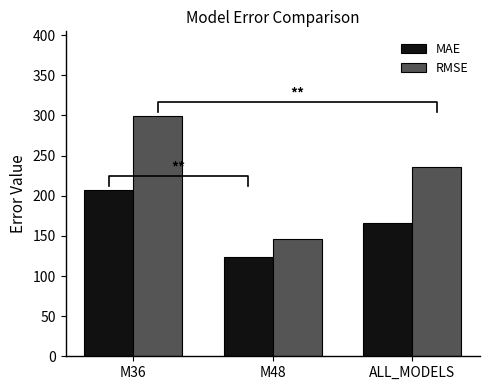

List the labels in order of MAE value, smallest first.

M48, ALL_MODELS, M36